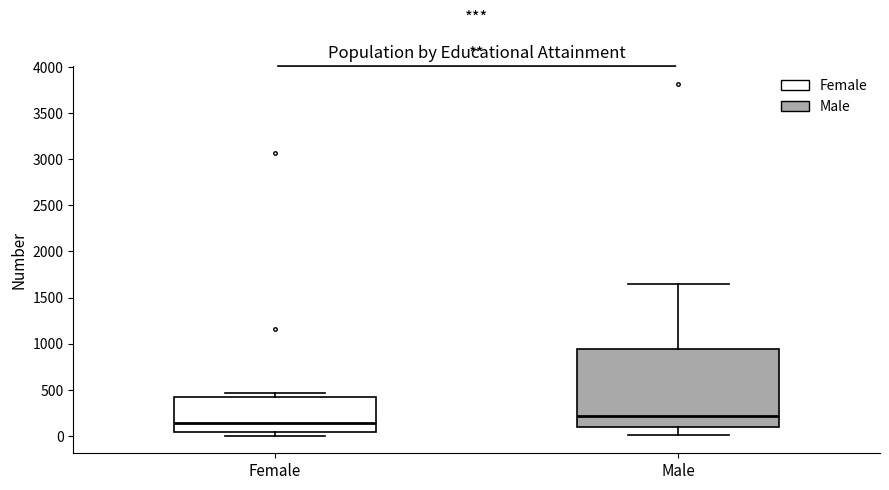

Which box's median line is the highest?

Male